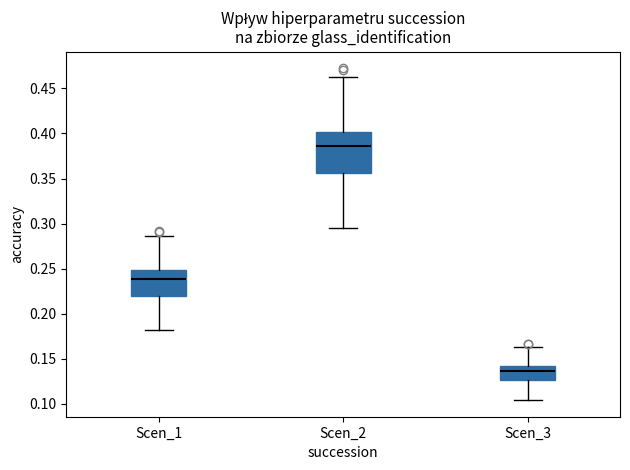

Reading left to right, transcribe this box plot: for each box, give where its median line is, the range the box spans, and where its two whiskers end, as read against the y-axis. The values are not printed on the chart, so give them approximately, as read against the axis.

Scen_1: median 0.240, box 0.220 to 0.250, whiskers 0.180 to 0.285
Scen_2: median 0.385, box 0.355 to 0.400, whiskers 0.295 to 0.465
Scen_3: median 0.135, box 0.125 to 0.140, whiskers 0.105 to 0.165